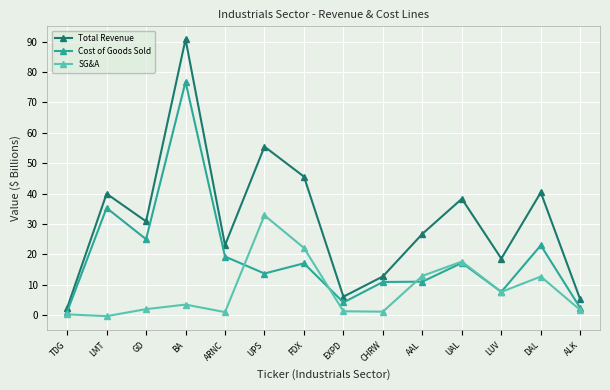

What is the difference between the highest and lowest values at LMT?

40275000000